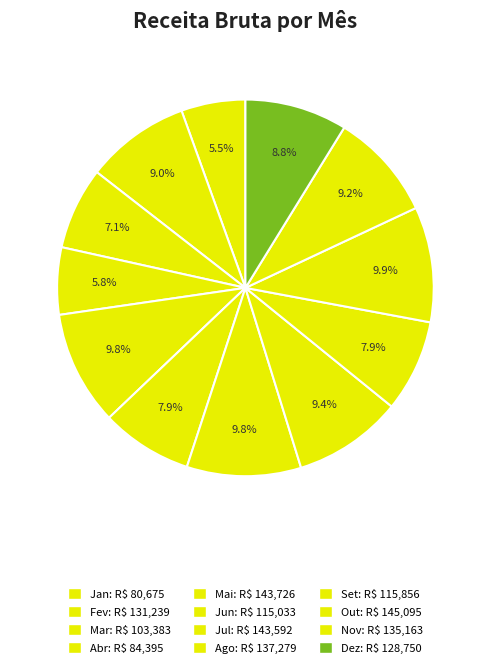

What percentage do Dez and Ago together represent?

18.2%